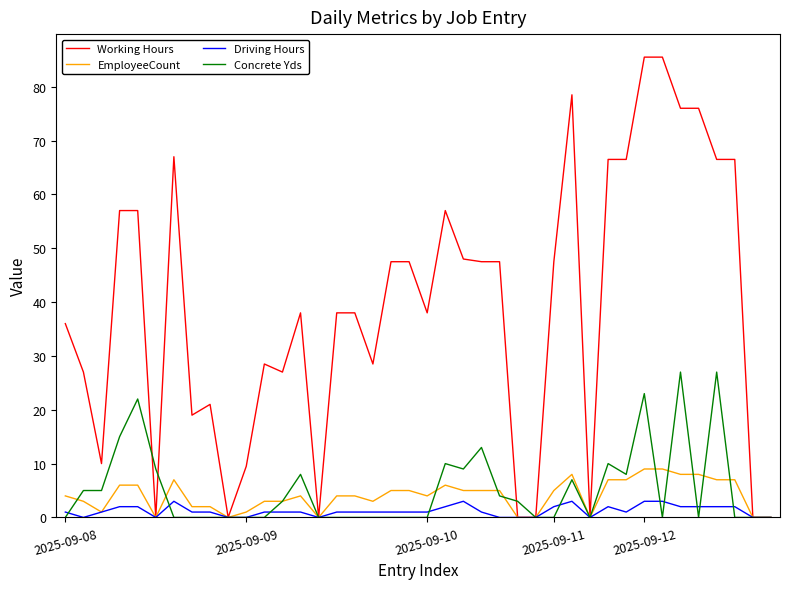

What is the sum of all Driving Hours values?

48.0